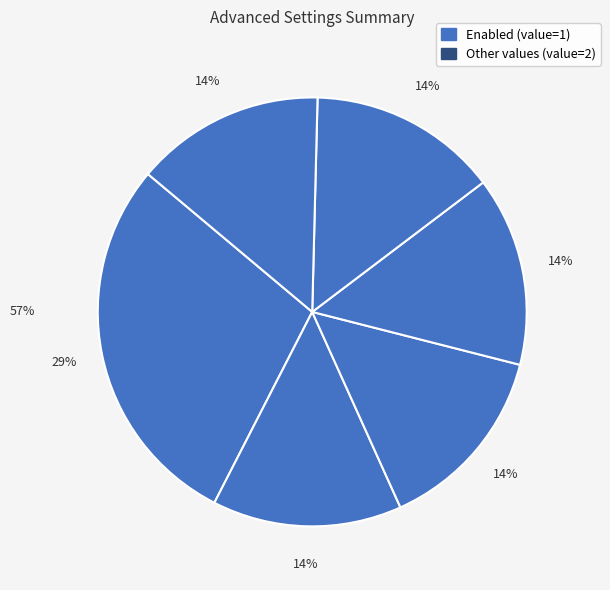

What is the ratio of the value at Enable_PrintOutput to the value at Discretization Method?

0.5